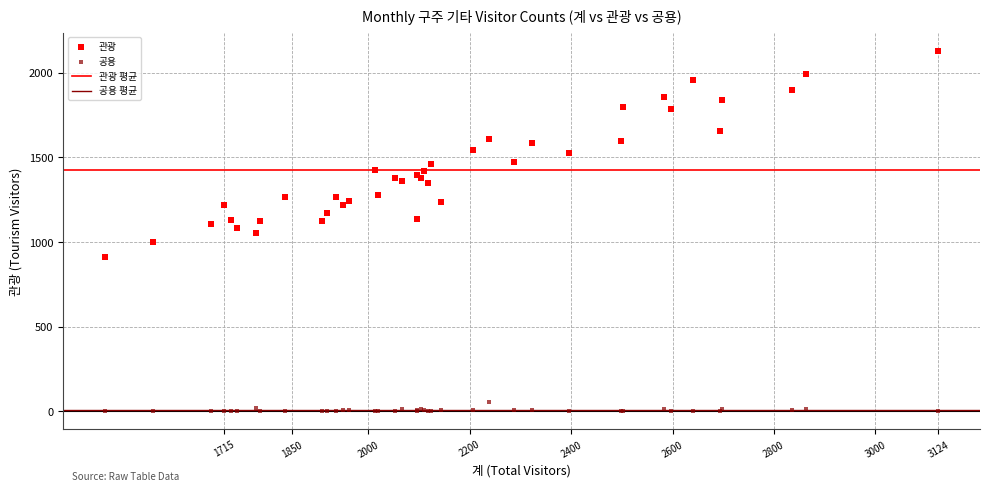

Which series contains the lowest Y value?

공용